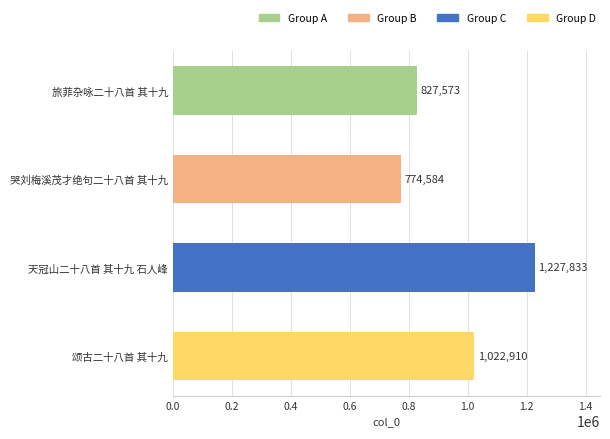

The value at 旅菲杂咏二十八首 其十九 is 827573. True or false?

True